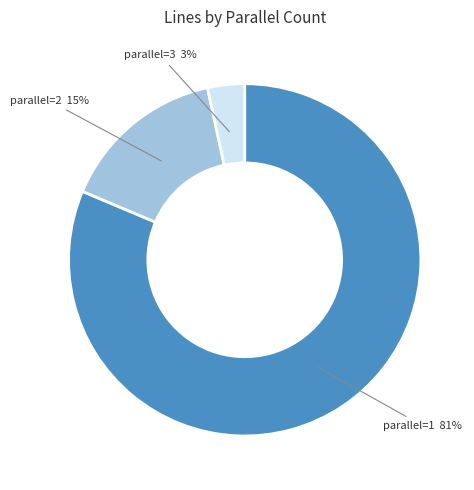

To the nearest percent, what is the difference between the parallel=3 3% and parallel=2 15% slice percentages?

12%